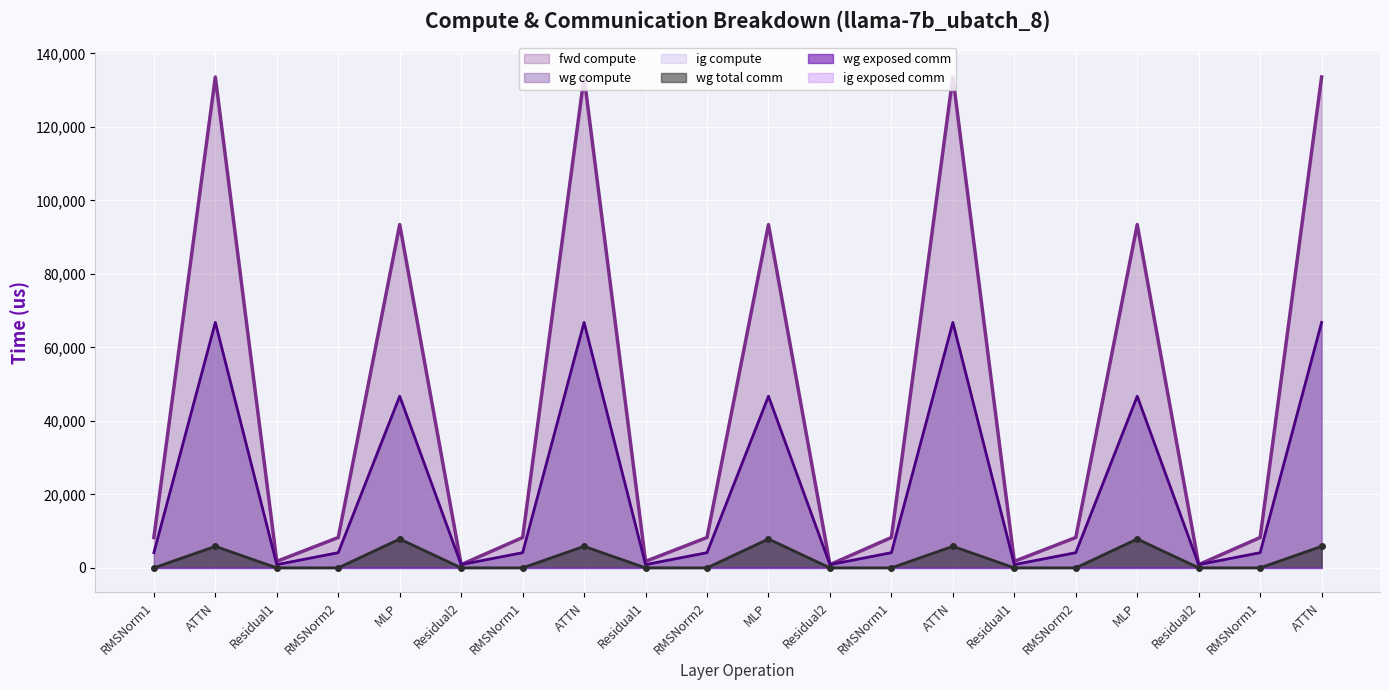

True or false: wg compute and wg total comm cross at least once.

False